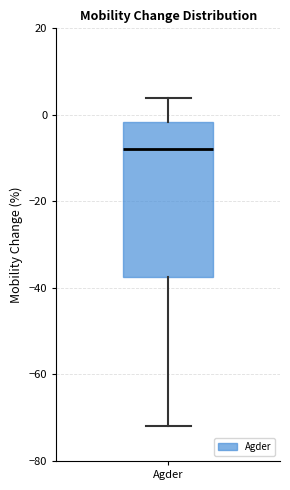

Where is the lower edge of the box for Agder on the y-axis? The values are not printed on the chart, so give them approximately, as read against the axis.

-38